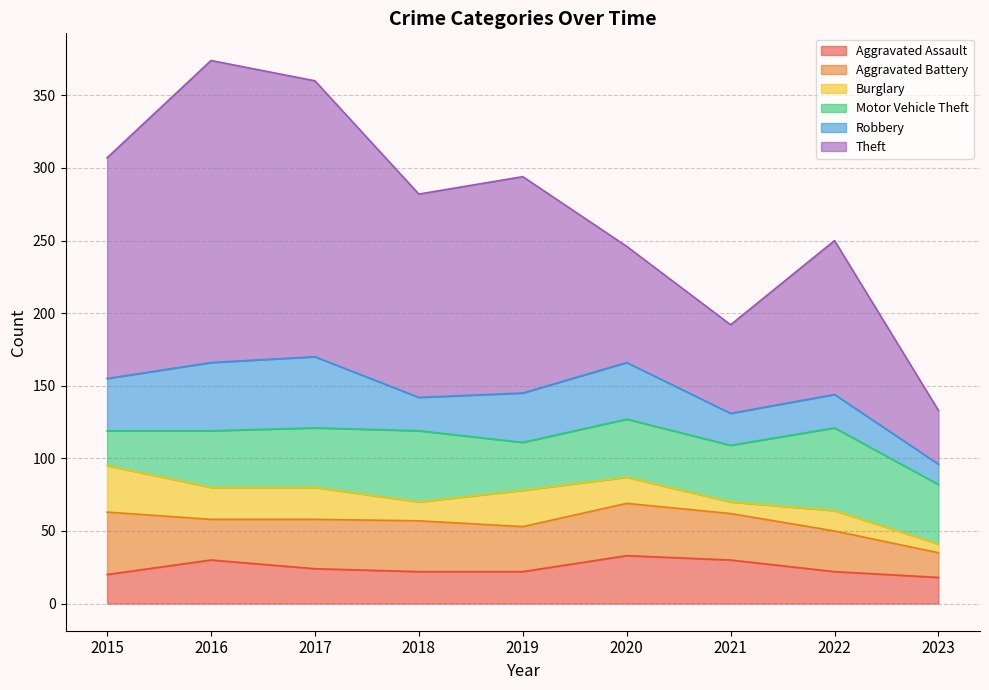

True or false: Motor Vehicle Theft has more than 2 interior local peaks.

True